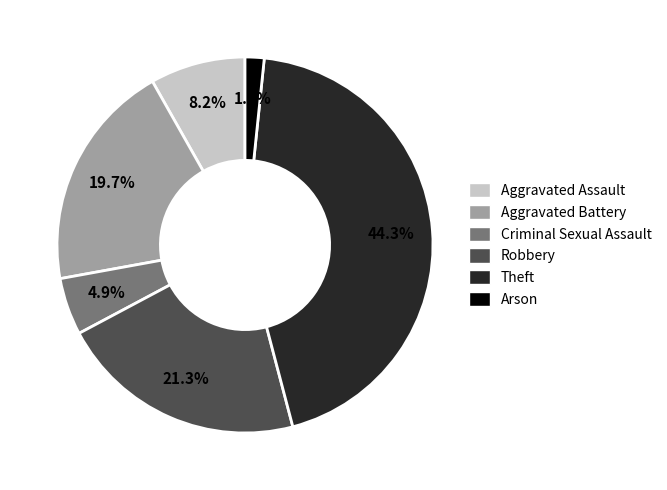

The Arson slice represents 2% of the pie. True or false?

True